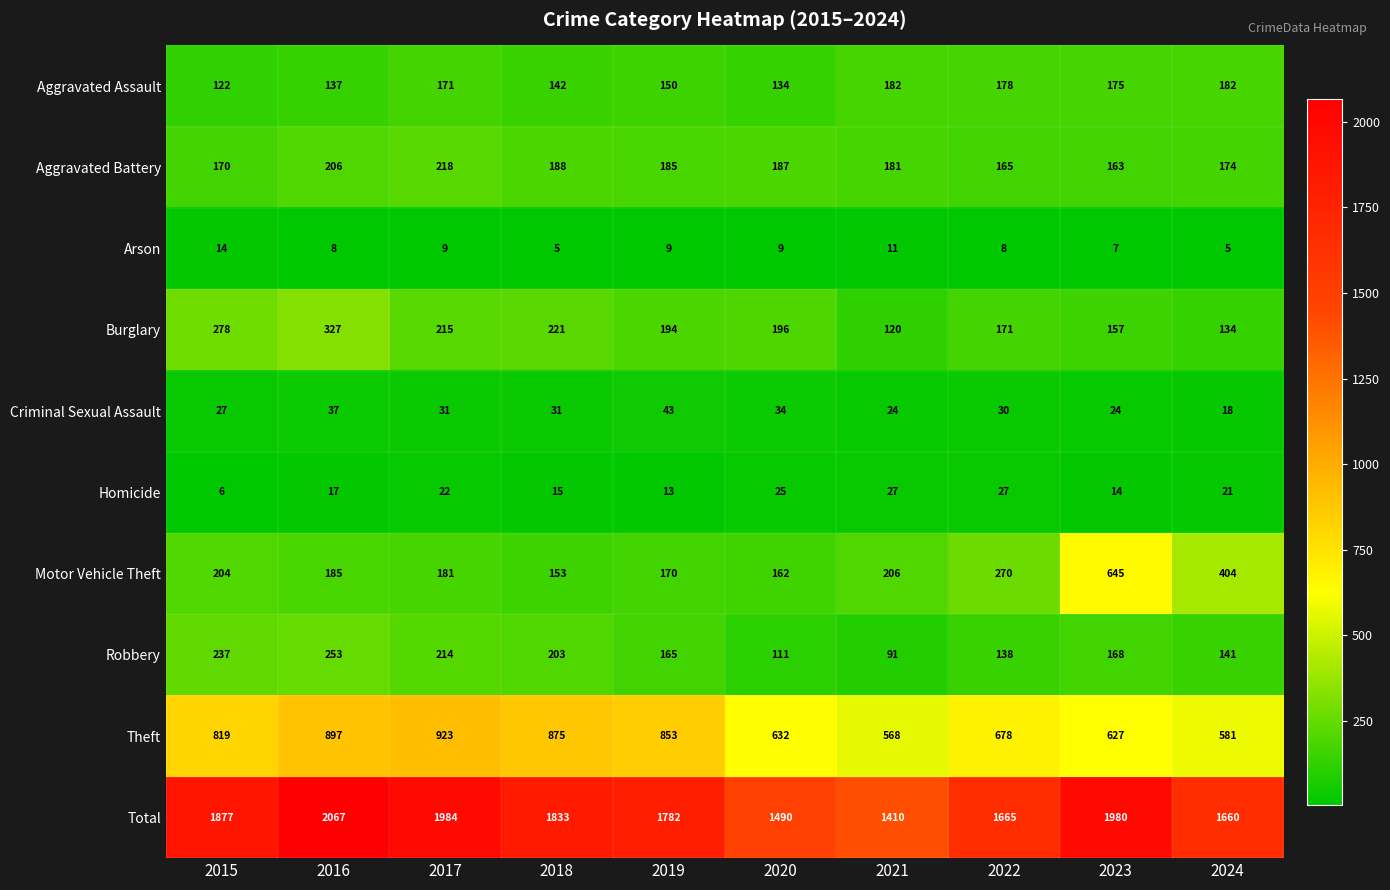

Rank the series at 2019 from highest to lowest value.

Total, Theft, Burglary, Aggravated Battery, Motor Vehicle Theft, Robbery, Aggravated Assault, Criminal Sexual Assault, Homicide, Arson